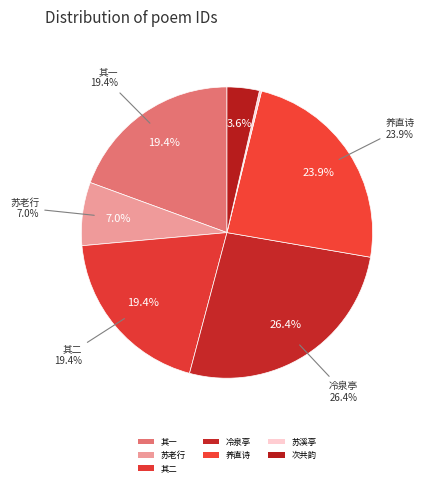

What portion of the pie excludes 史德夫作渚云亭苏养直有诗余初未识苏次其韵以寄之?

76.1%